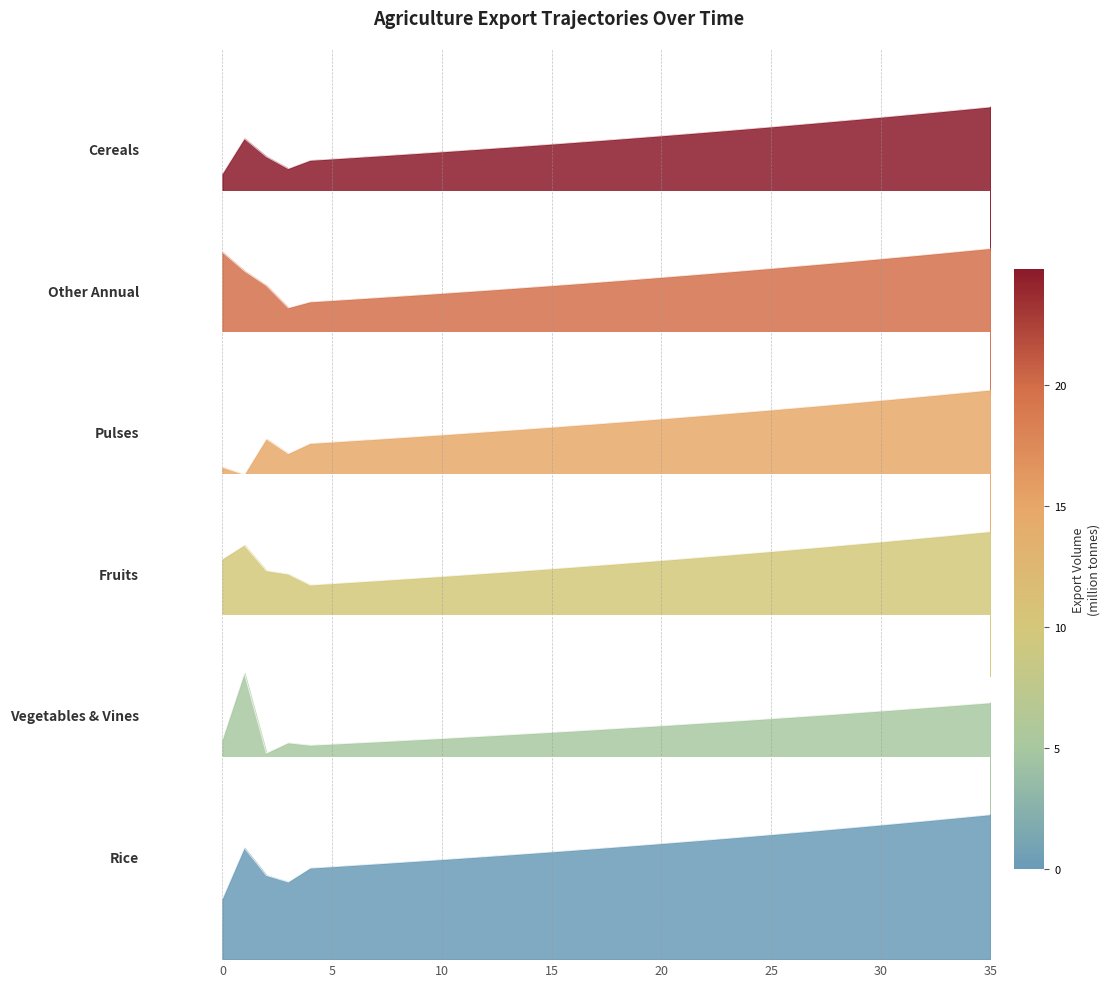

Reading left to right, list all the values displayed in this chart.

exports_agrc_cereals_tonne: 0.5	0.8	0.7	0.6	0.6	0.6	0.6	0.7	0.7	0.7	0.7	0.7	0.7	0.7	0.7	0.7	0.8	0.8	0.8	0.8	0.8	0.8	0.8	0.8	0.8	0.9	0.9	0.9	0.9	0.9	0.9	0.9	1.0	1.0	1.0	1.0
exports_agrc_fruits_tonne: 0.0	0.0	0.0	0.0	0.0	0.0	0.0	0.0	0.0	0.0	0.0	0.0	0.0	0.0	0.0	0.0	0.0	0.0	0.0	0.0	0.0	0.0	0.0	0.0	0.0	0.0	0.0	0.0	0.0	0.0	0.0	0.0	0.0	0.1	0.1	0.1
exports_agrc_other_annual_tonne: 0.4	0.3	0.3	0.2	0.2	0.2	0.2	0.2	0.2	0.3	0.3	0.3	0.3	0.3	0.3	0.3	0.3	0.3	0.3	0.3	0.3	0.3	0.3	0.3	0.3	0.3	0.3	0.3	0.3	0.3	0.3	0.3	0.4	0.4	0.4	0.4
exports_agrc_pulses_tonne: 0.0	0.0	0.1	0.0	0.1	0.1	0.1	0.1	0.1	0.1	0.1	0.1	0.1	0.1	0.1	0.1	0.1	0.1	0.1	0.1	0.1	0.1	0.1	0.1	0.1	0.1	0.1	0.1	0.1	0.1	0.1	0.1	0.1	0.1	0.1	0.1
exports_agrc_rice_tonne: 0.0	0.0	0.0	0.0	0.0	0.0	0.0	0.0	0.0	0.0	0.0	0.0	0.0	0.0	0.0	0.0	0.0	0.0	0.0	0.0	0.0	0.0	0.0	0.0	0.0	0.0	0.0	0.0	0.0	0.0	0.0	0.0	0.0	0.0	0.0	0.0
exports_agrc_vegetables_and_vines_tonne: 0.0	0.1	0.0	0.0	0.0	0.0	0.0	0.0	0.0	0.0	0.0	0.0	0.0	0.0	0.0	0.0	0.0	0.0	0.0	0.0	0.0	0.0	0.0	0.0	0.0	0.1	0.1	0.1	0.1	0.1	0.1	0.1	0.1	0.1	0.1	0.1